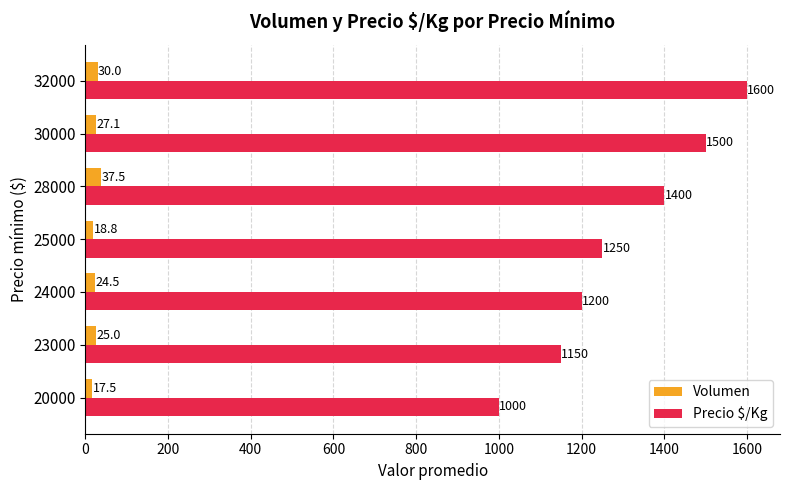

Rank the categories by Precio $/Kg value from highest to lowest.

32000, 30000, 28000, 25000, 24000, 23000, 20000